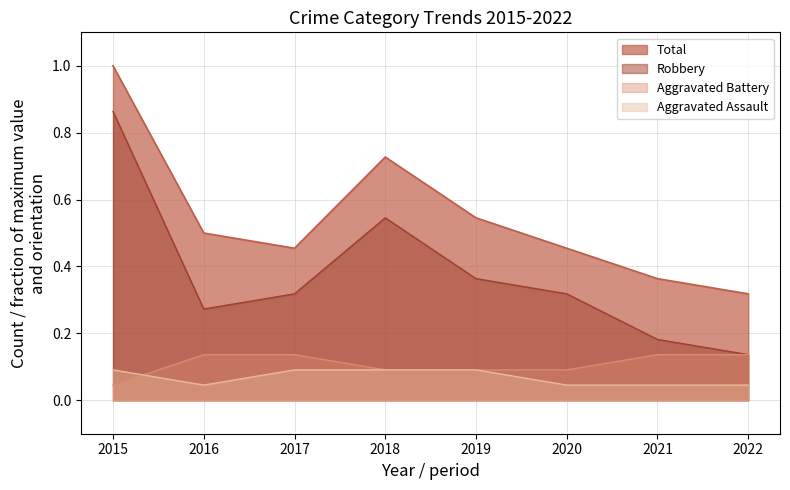

Which series has the largest total across all categories?

Total